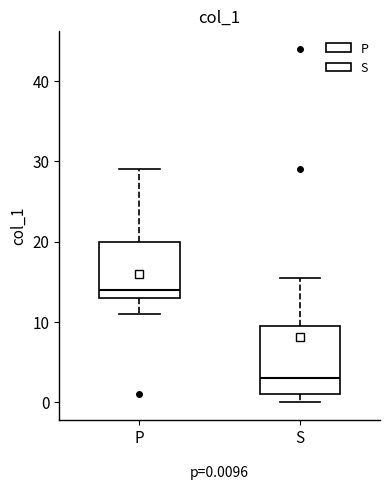

Which box's median line is the highest?

P